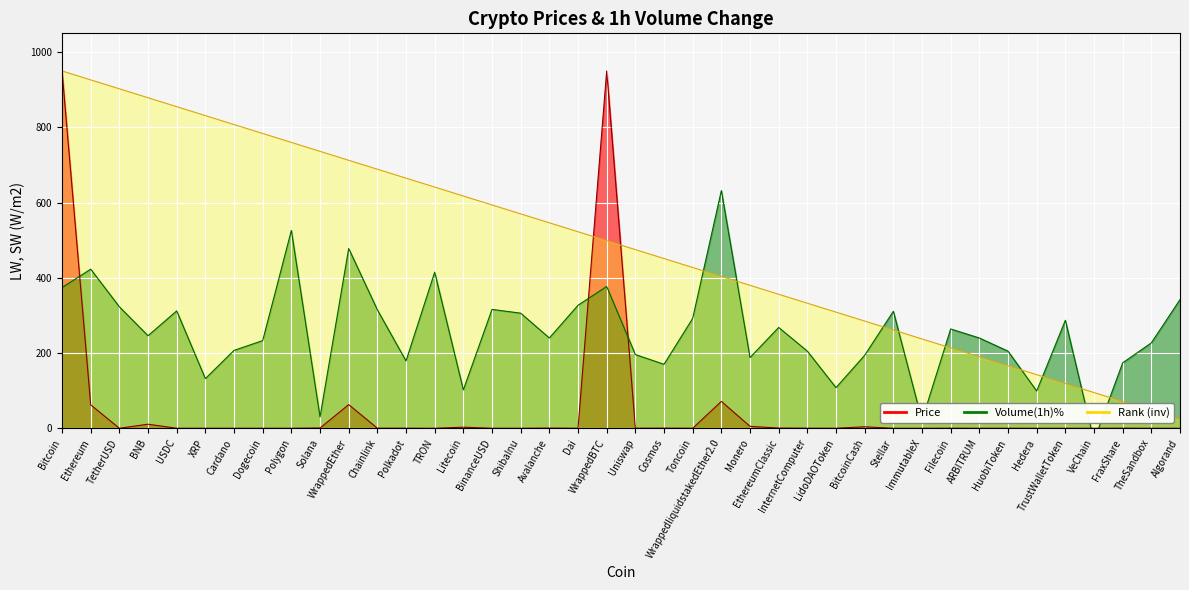

Reading left to right, list all the values displayed in this chart.

Price: 949.6	62.2	0.0	10.8	0.0	0.0	0.0	0.0	0.0	0.7	62.9	0.2	0.2	0.0	2.9	0.0	0.0	0.6	0.0	950.0	0.2	0.4	0.1	71.4	5.1	0.6	0.2	0.1	3.9	0.0	0.0	0.2	0.0	0.1	0.0	0.0	0.0	0.3	0.0	0.0
Volume_pct: 374.0	423.0	323.0	246.0	312.0	132.0	207.0	233.0	526.0	30.0	478.0	315.0	179.0	415.0	102.0	316.0	306.0	240.0	327.0	377.0	196.0	170.0	292.0	632.0	188.0	268.0	205.0	108.0	194.0	311.0	21.0	264.0	240.0	205.0	99.0	287.0	-33.0	174.0	227.0	342.0